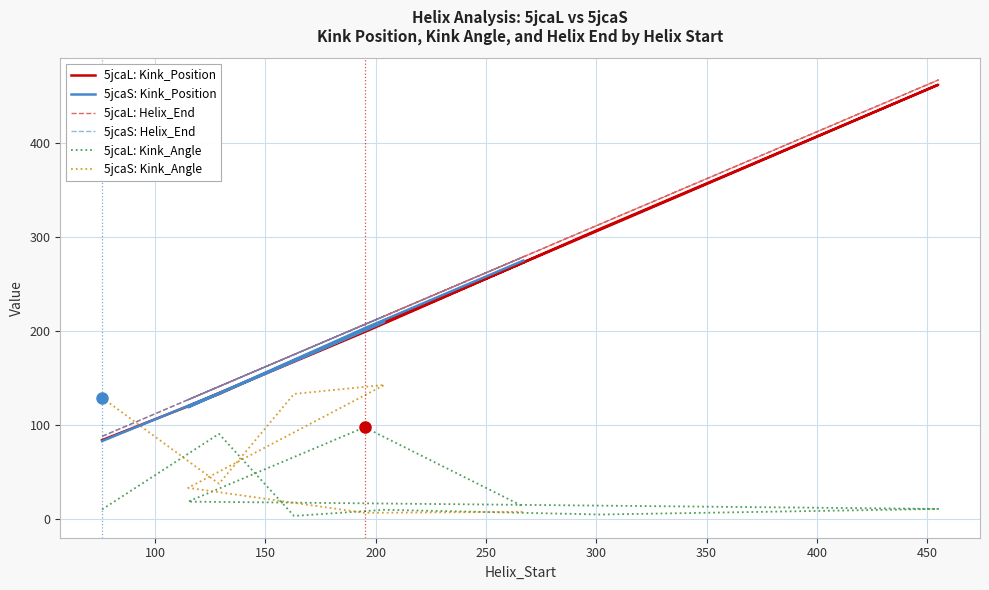

What is the value of the 5jcaS: Helix_End point at the 1st from the left?

88.0